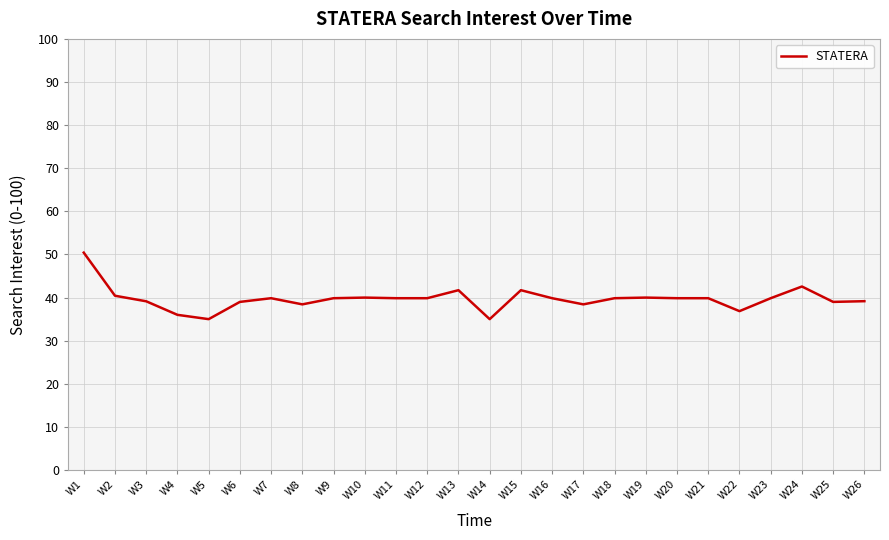

The chart shows a value of 36.9 at W22. True or false?

True